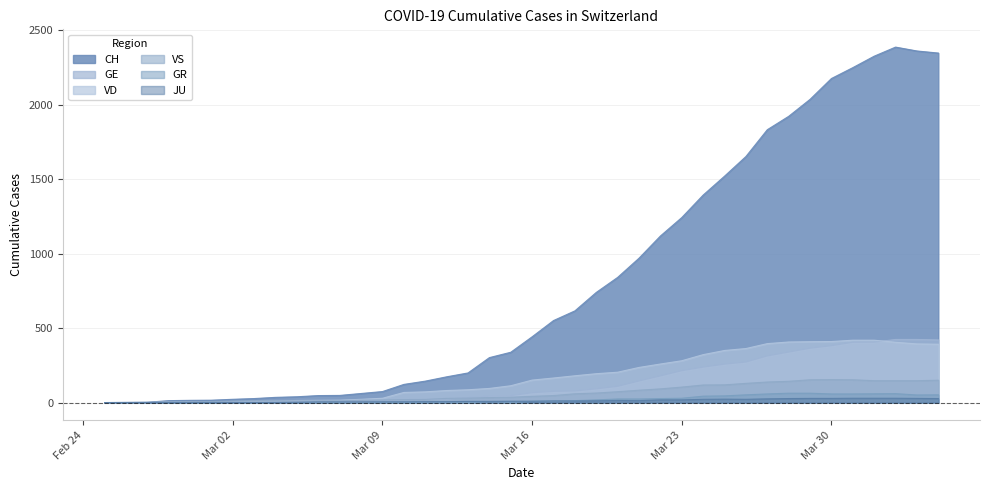

At which label is GE closest to 212?

Mar 23